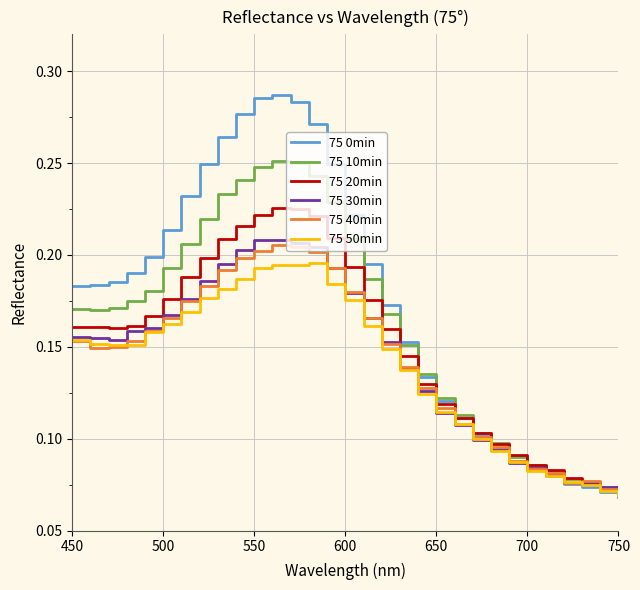

Is this an area chart (filled region under the line)?

No